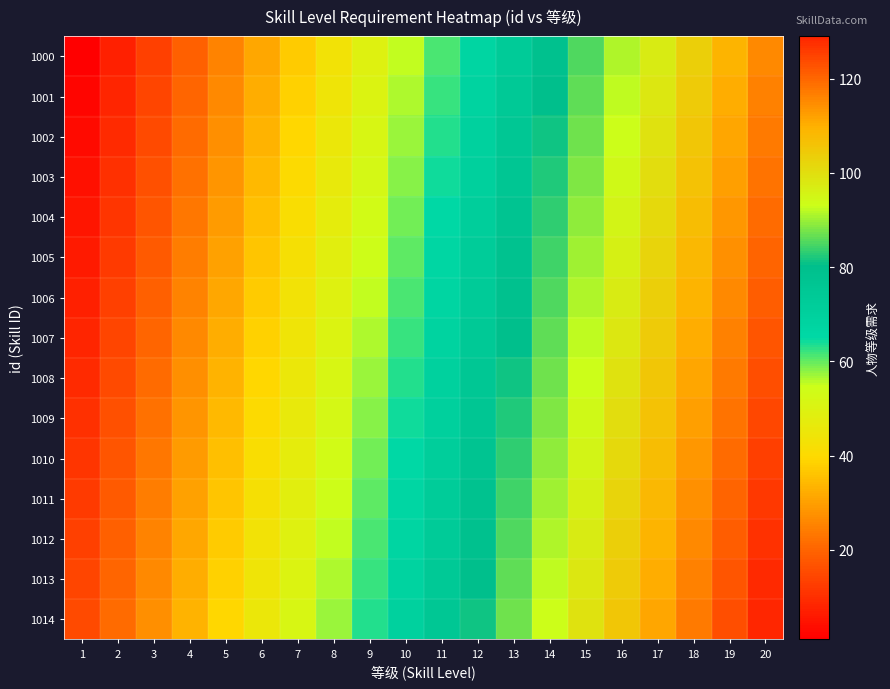

Between 18 and 9, which is larger?

18